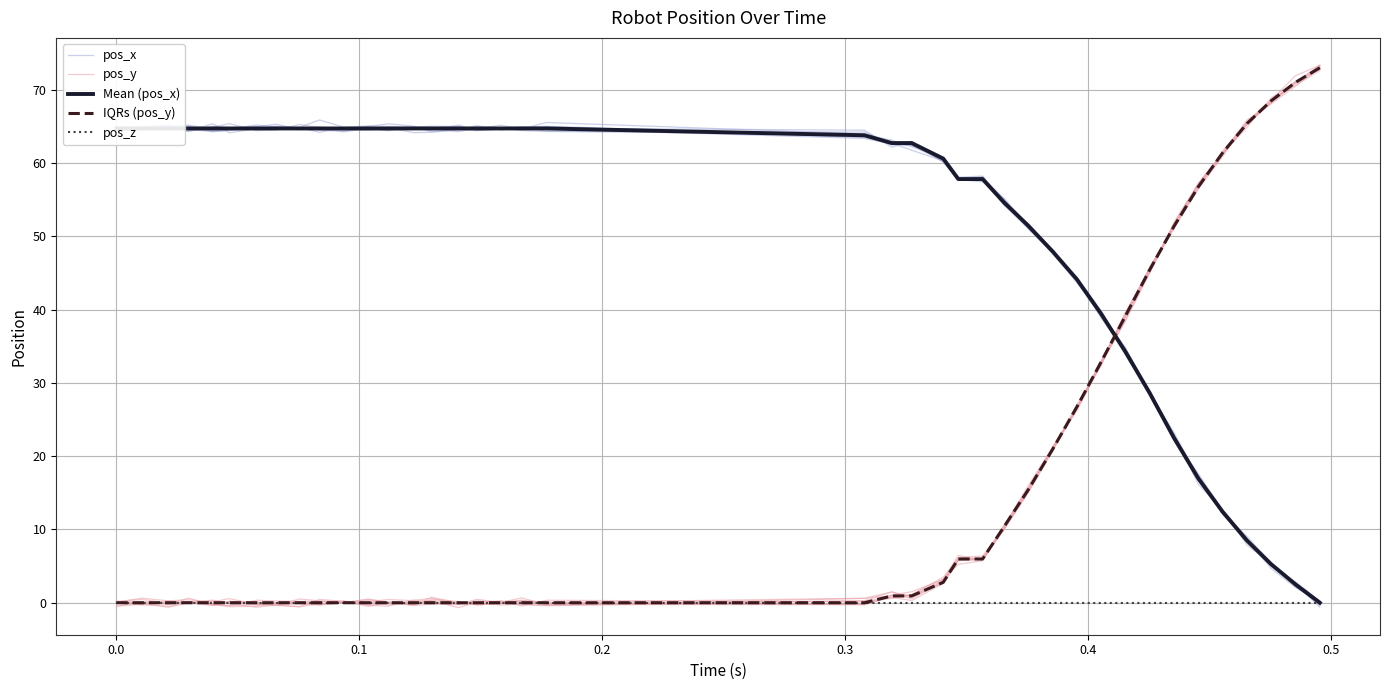

What is the difference between the second highest and minimum values in the IQRs (pos_y) series?

71.0